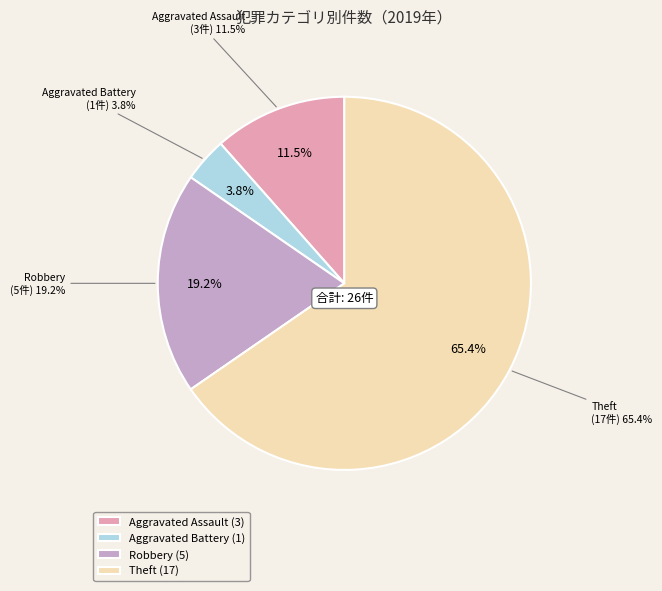

To the nearest percent, what is the combined percentage of Theft and Aggravated Assault?

77%